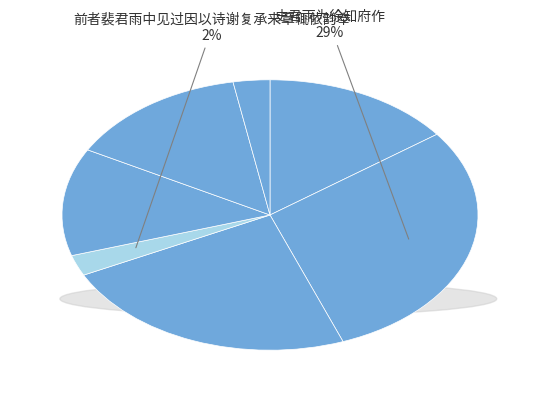

How many slices are in this pie chart?

7